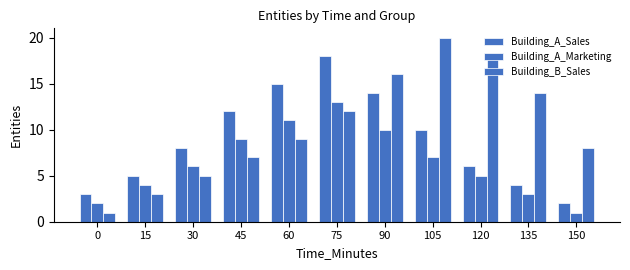

Which series has the largest range (max minus min)?

Building_B_Sales